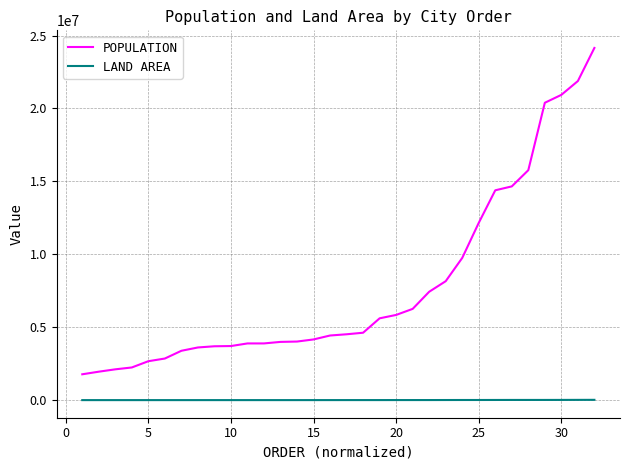

List the series in order of their overall mean, lowest first.

LAND AREA, POPULATION